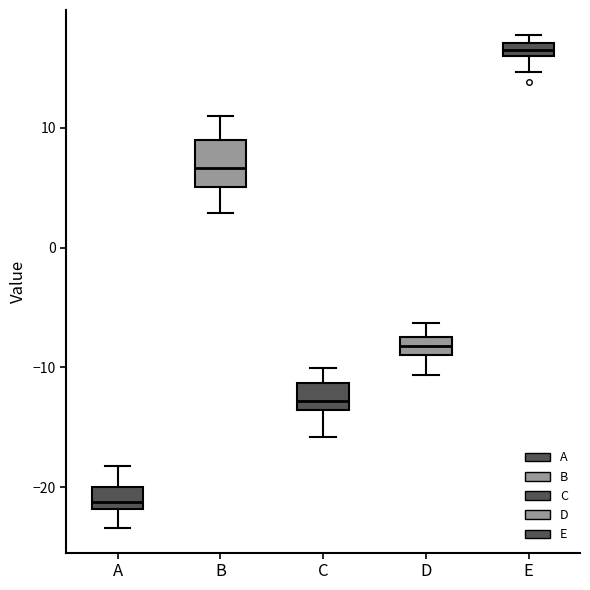

Where does the upper whisker of the box for C end on the y-axis? The values are not printed on the chart, so give them approximately, as read against the axis.

-10